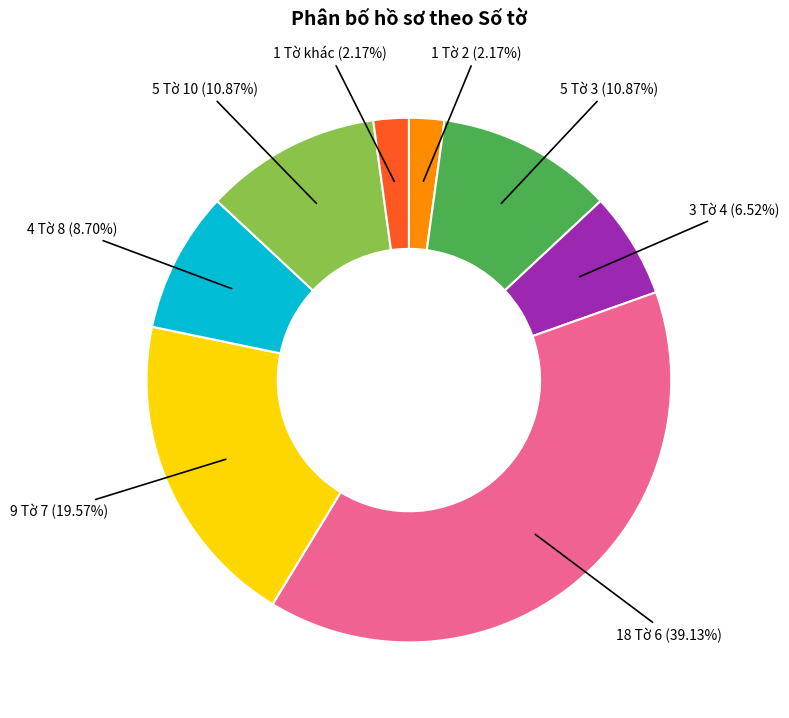

Is there any slice that represents more than half of the pie?

No